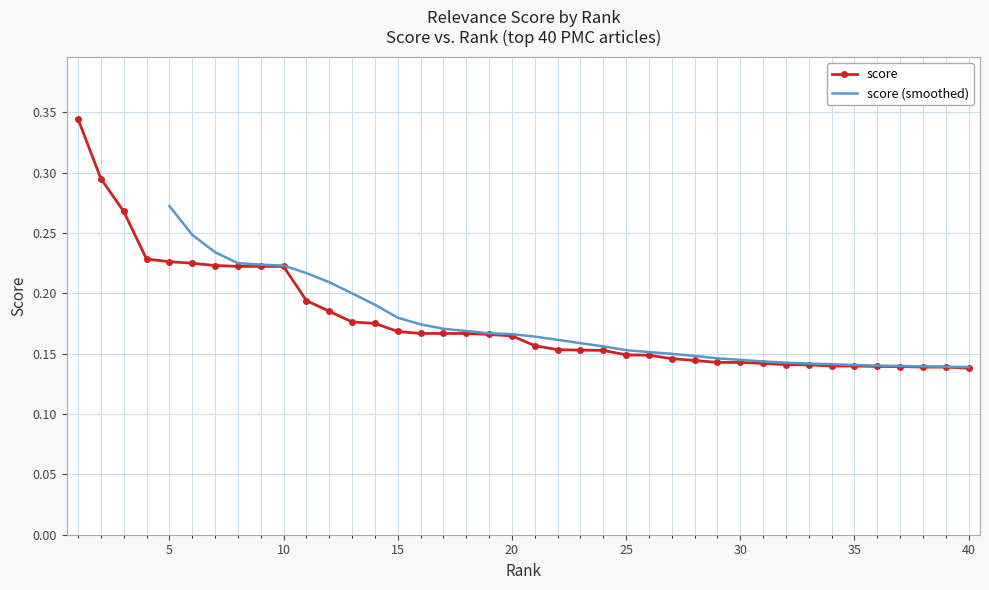

What is the sum of the values at 3 and 40?

0.4